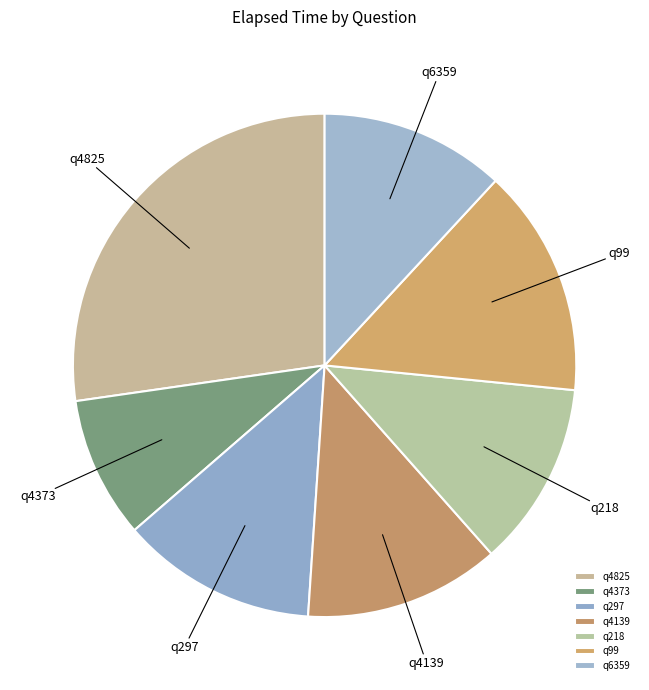

Approximately how many times larger is the value at q4825 compared to q4139?

2.2